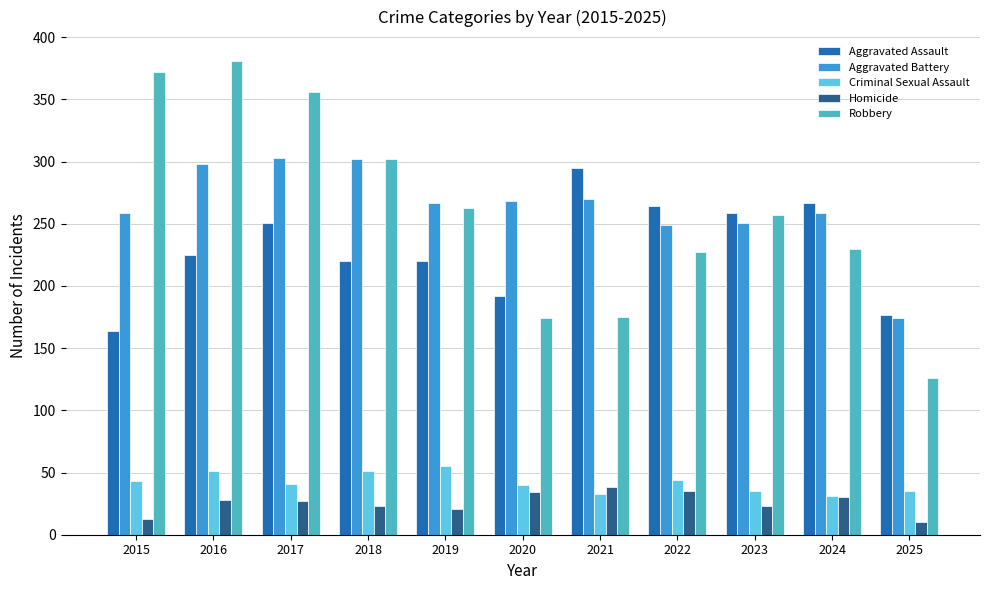

What are all the series names shown in the legend?

Aggravated Assault, Aggravated Battery, Criminal Sexual Assault, Homicide, Robbery